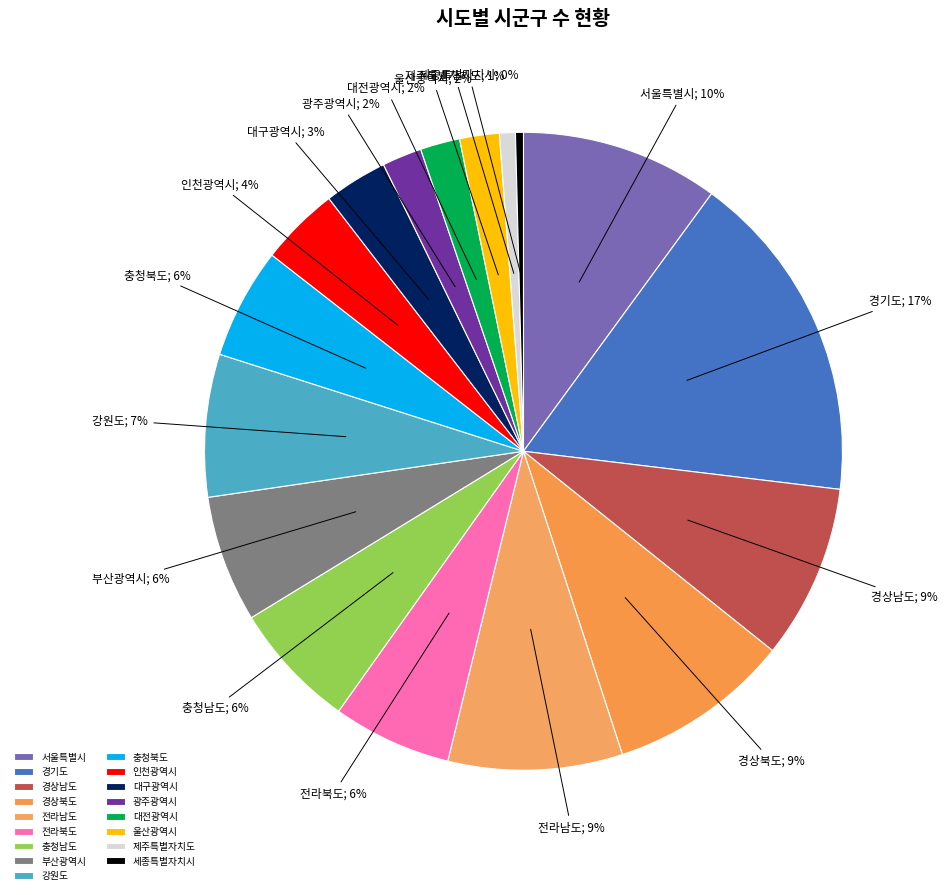

To the nearest percent, what is the combined percentage of 전라남도 and 제주특별자치도?

10%